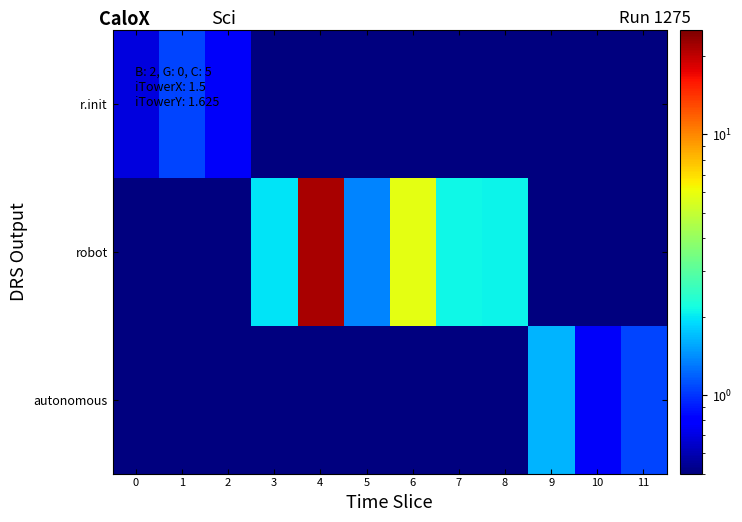

At which category is the sum across all series the highest?

4